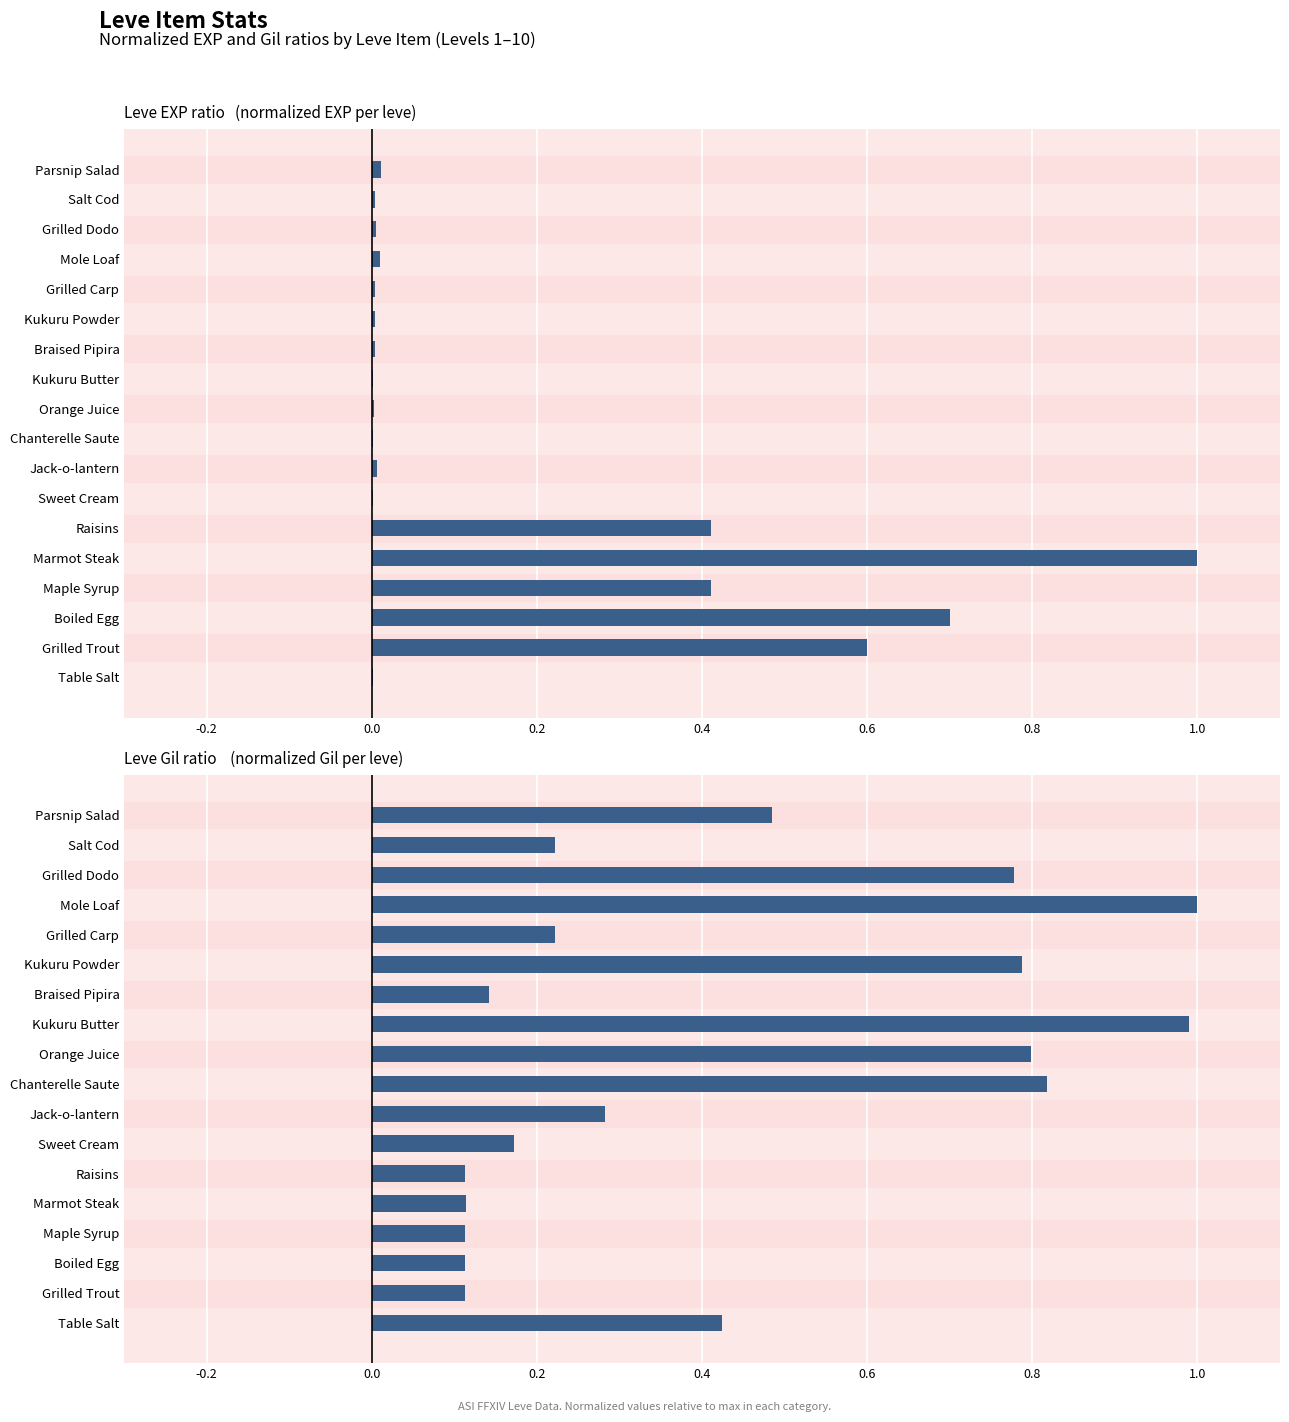

Are the bars horizontal?

Yes